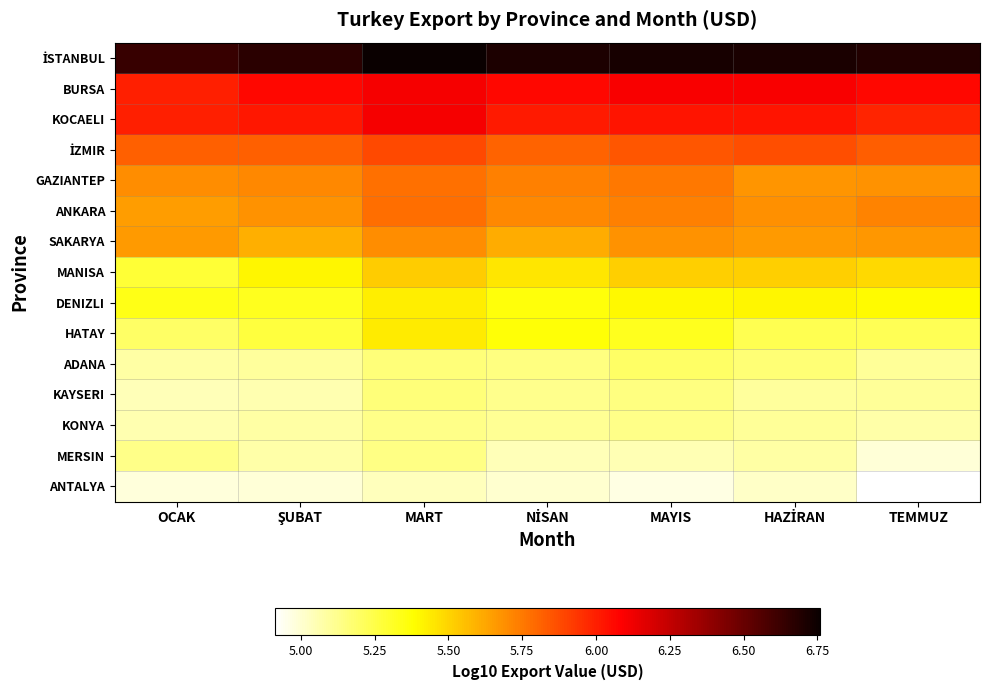

At TEMMUZ, list the series in order from smallest to largest.

ANTALYA, MERSIN, KONYA, ADANA, KAYSERI, HATAY, DENIZLI, MANISA, SAKARYA, GAZIANTEP, ANKARA, İZMIR, KOCAELI, BURSA, İSTANBUL